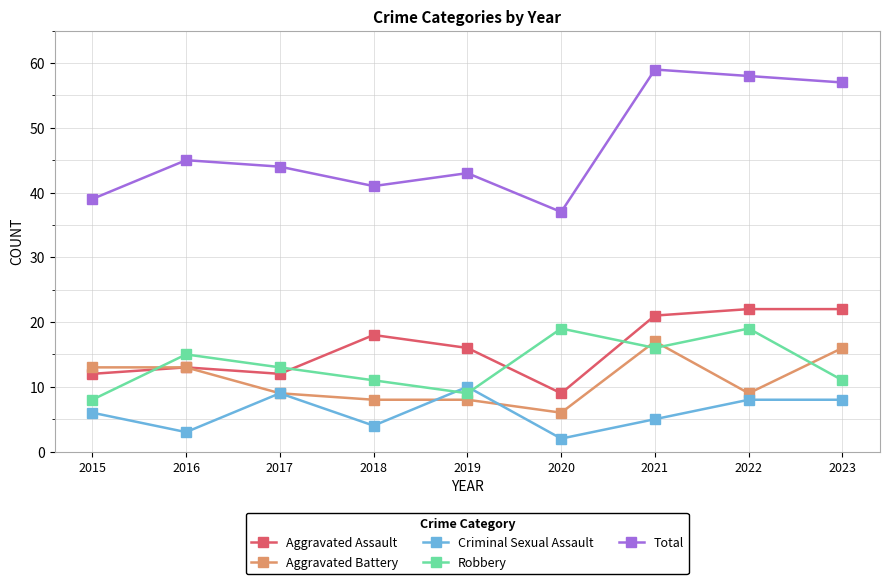

Which category has the highest value across all series?

2021